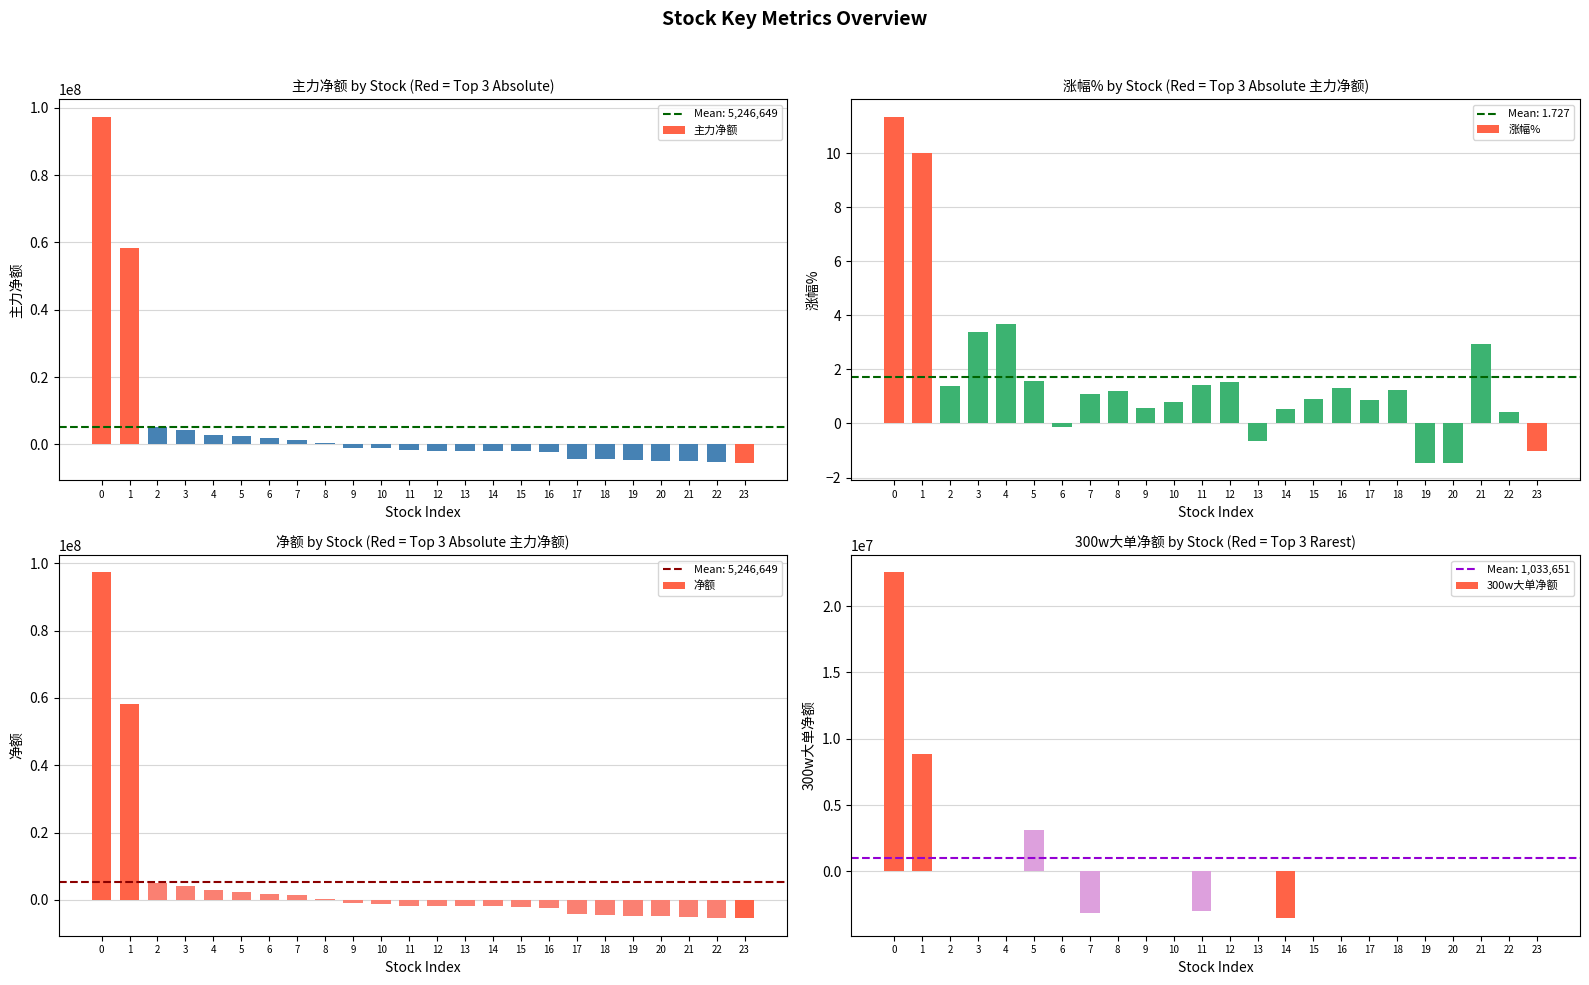

Which category has the lowest value across all series?

23